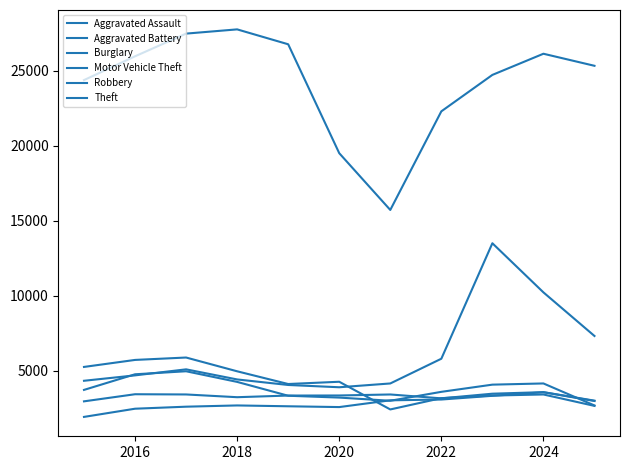

How many lines are shown in the chart?

6